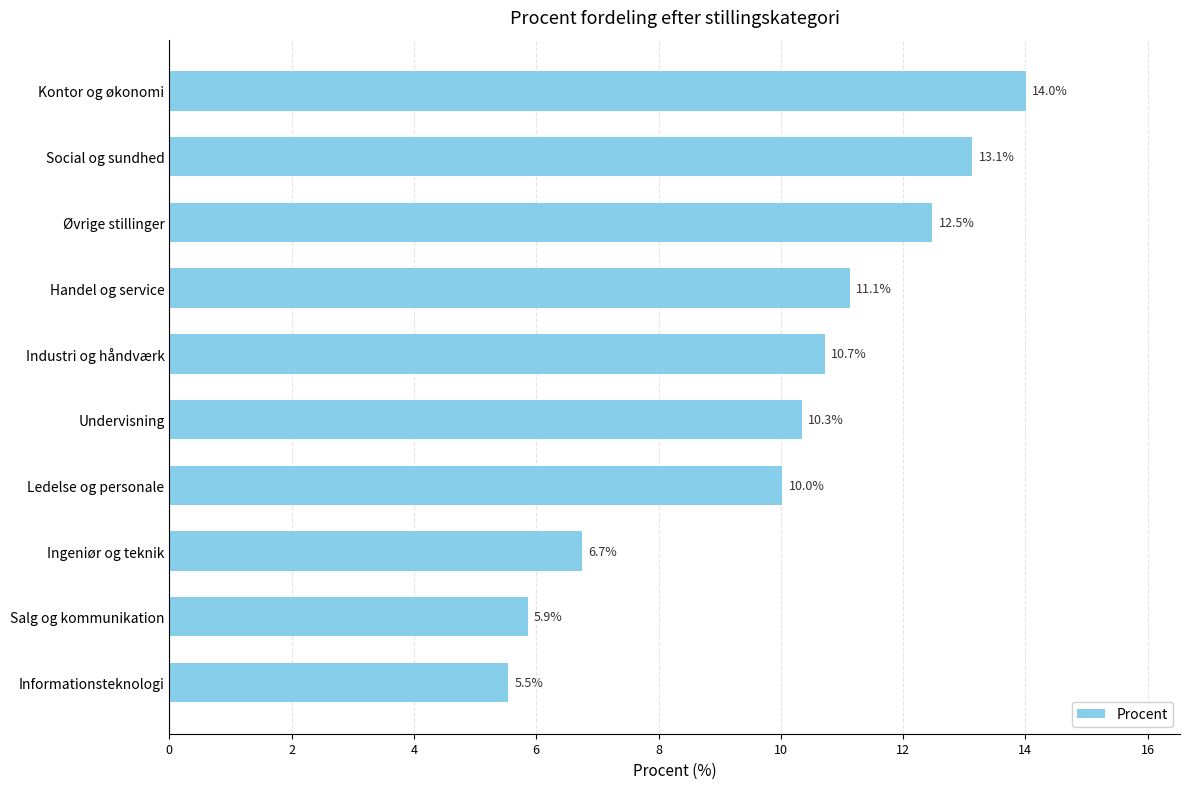

Which category has the lowest value across all series?

Informationsteknologi